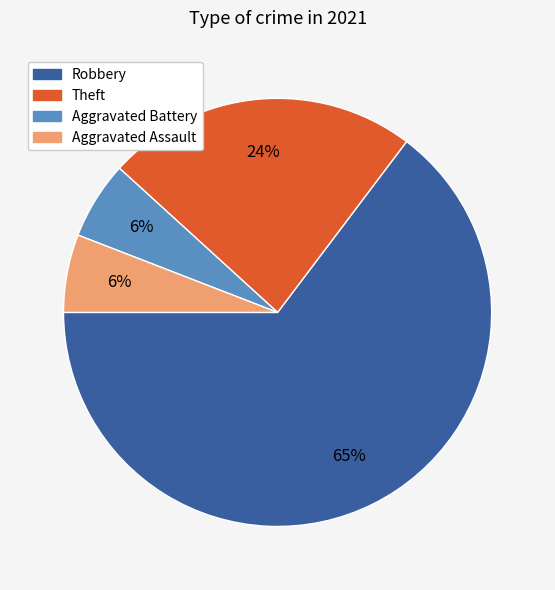

Count the number of slices in the pie.

4